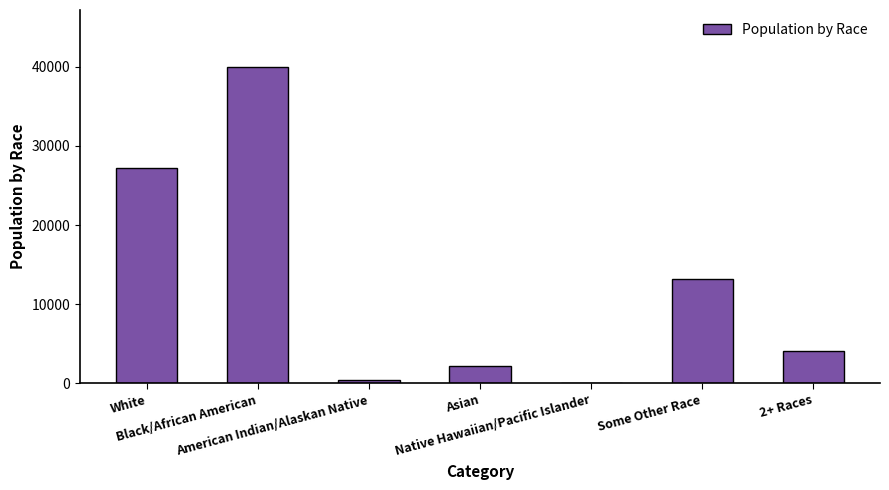

What is the change in value from American Indian/Alaskan Native to Asian?

+1737